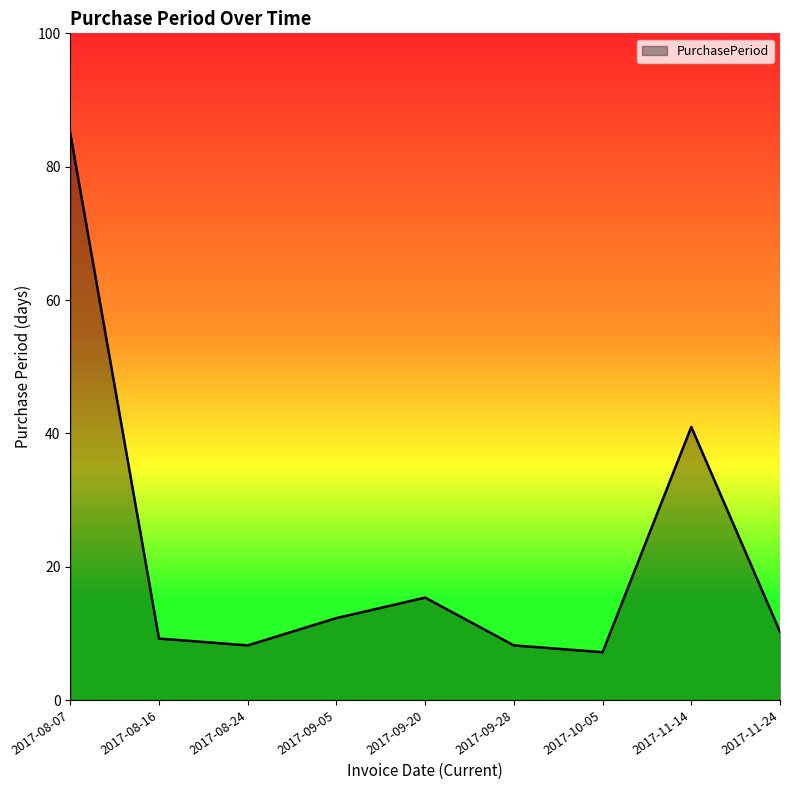

What is the change in value from 2017-09-28 to 2017-11-24?

+2.0